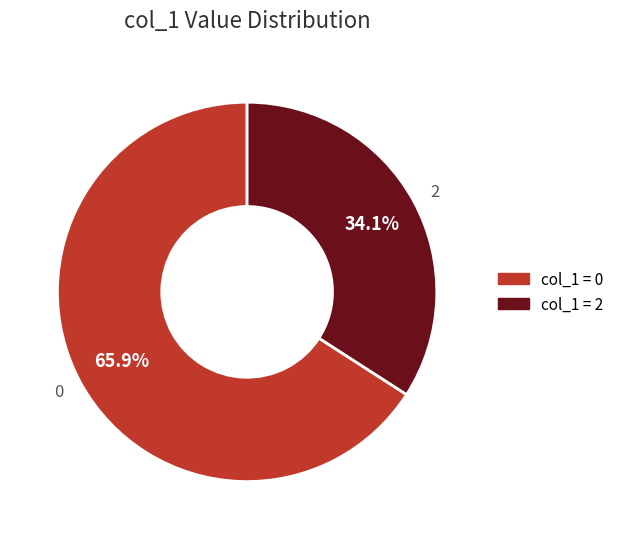

Does 0 represent more than half of the total?

Yes